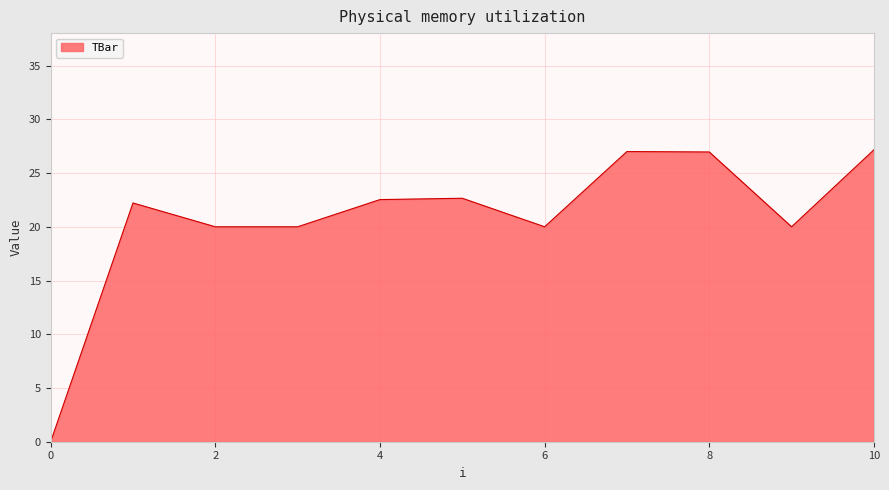

What is the maximum value shown in the chart?

27.2